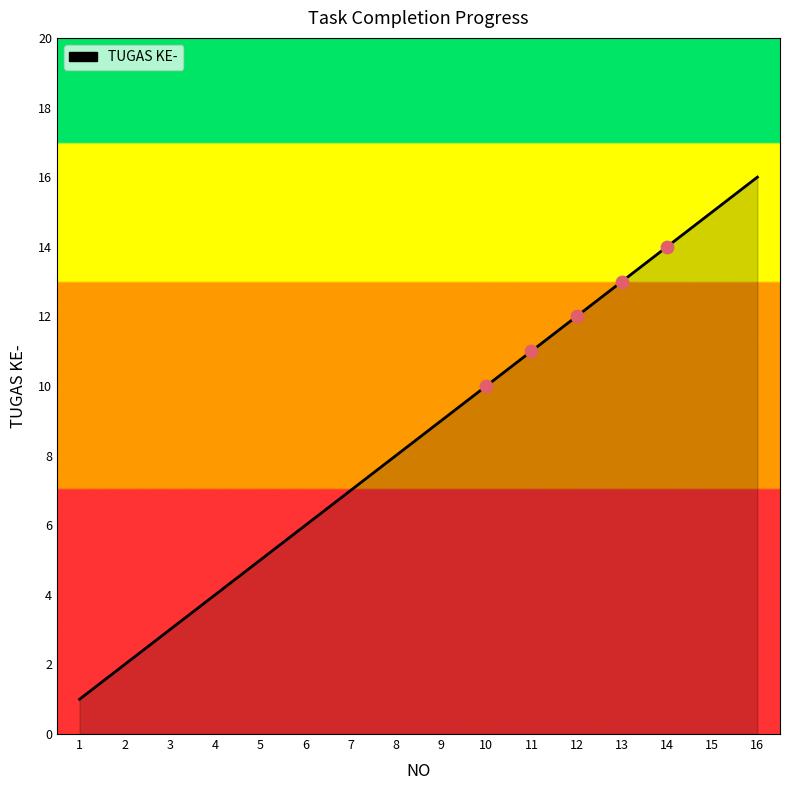

Approximately how many times larger is the value at 3 compared to 15?

0.2